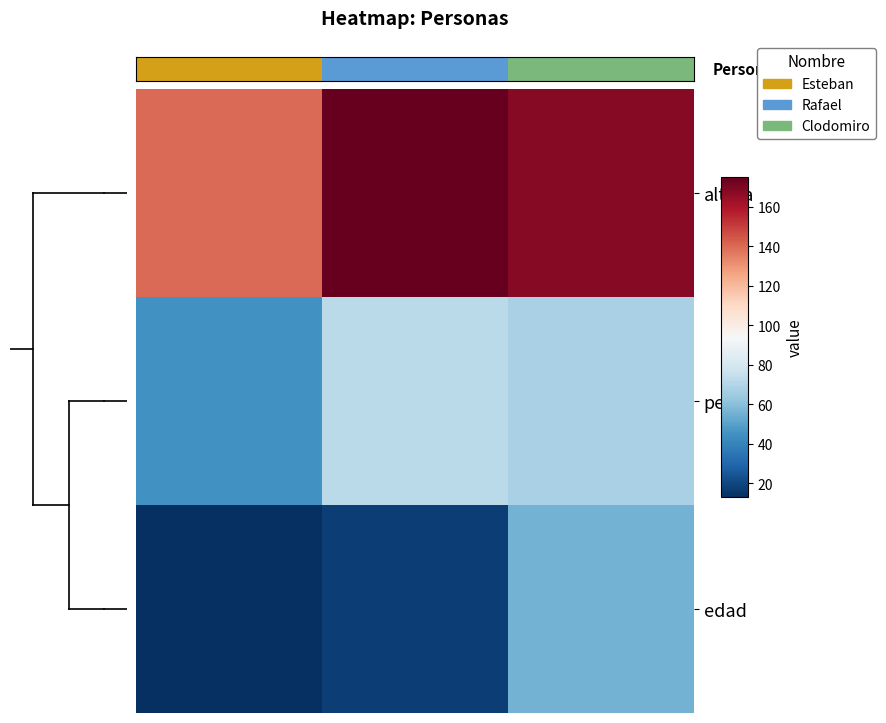

What is the sum of all altura values?

483